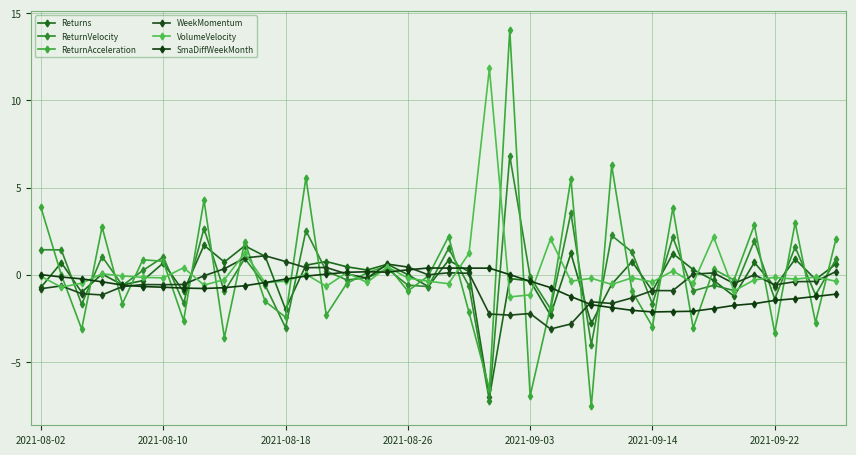

True or false: VolumeVelocity has more than 2 interior local peaks.

True